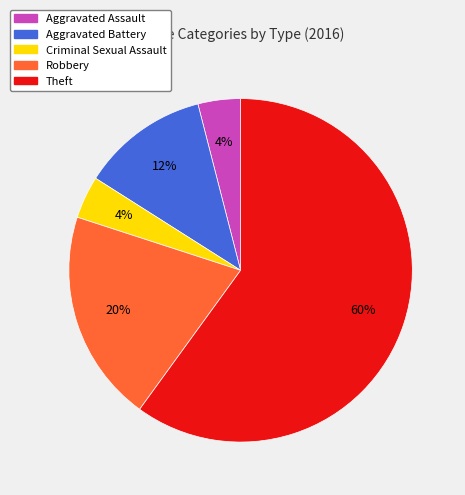

How many segments does this pie chart have?

5